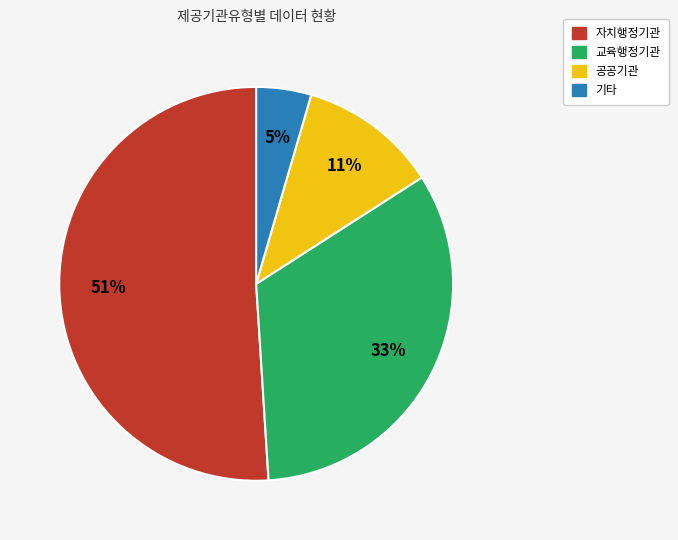

What is the ratio of the value at 기타 to the value at 자치행정기관?

0.1